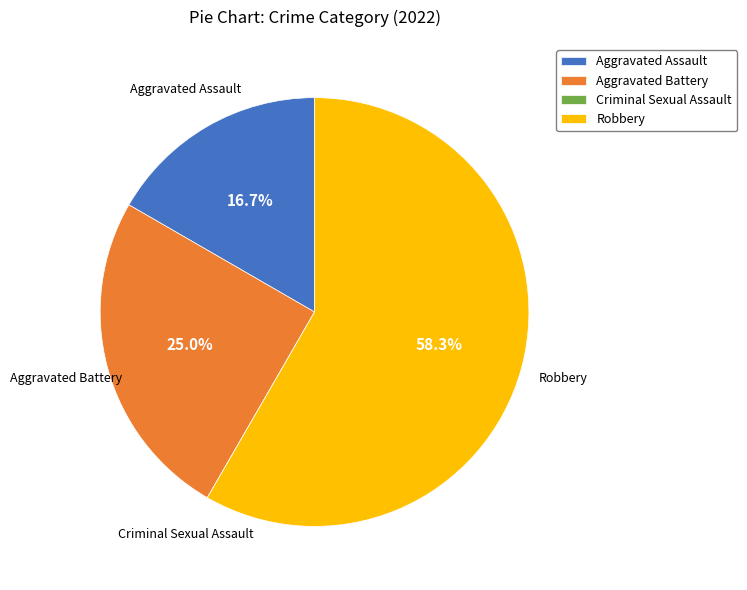

Is there any slice that represents more than half of the pie?

Yes